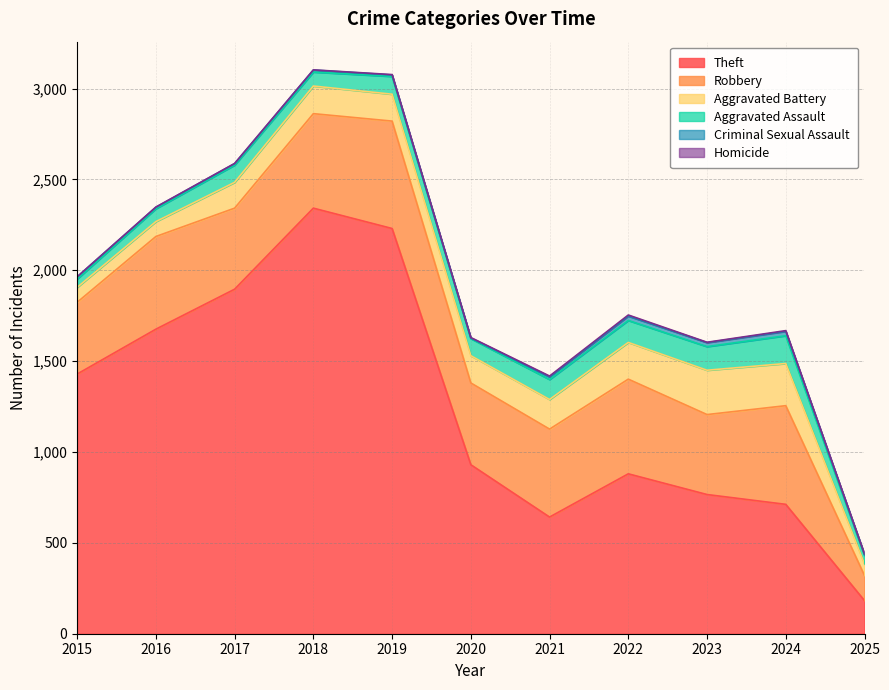

Where is Robbery nearest to the value 364?

2015